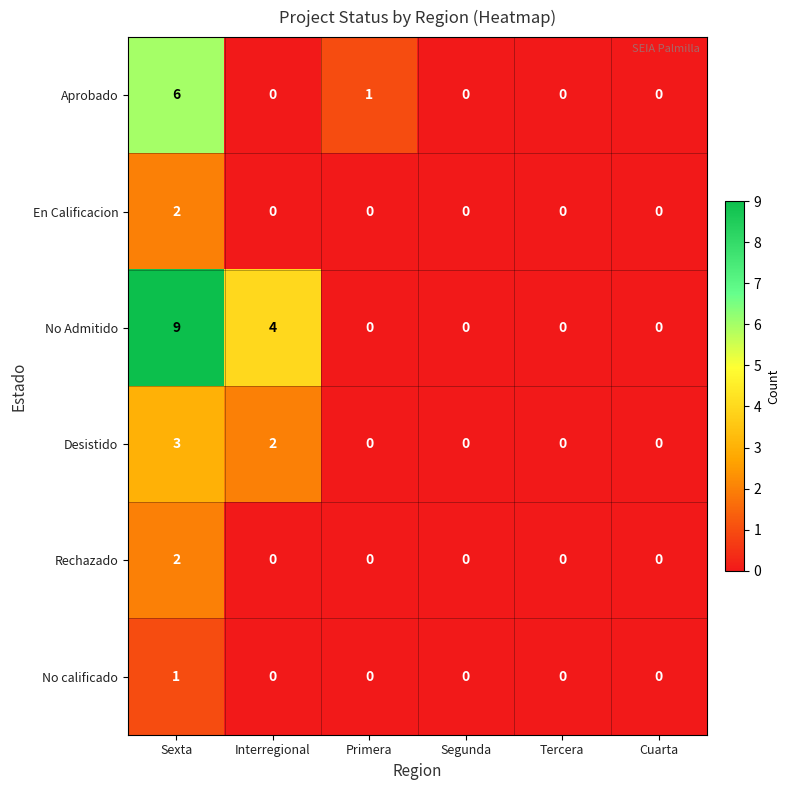

The No calificado series shows -1 at Primera. True or false?

False